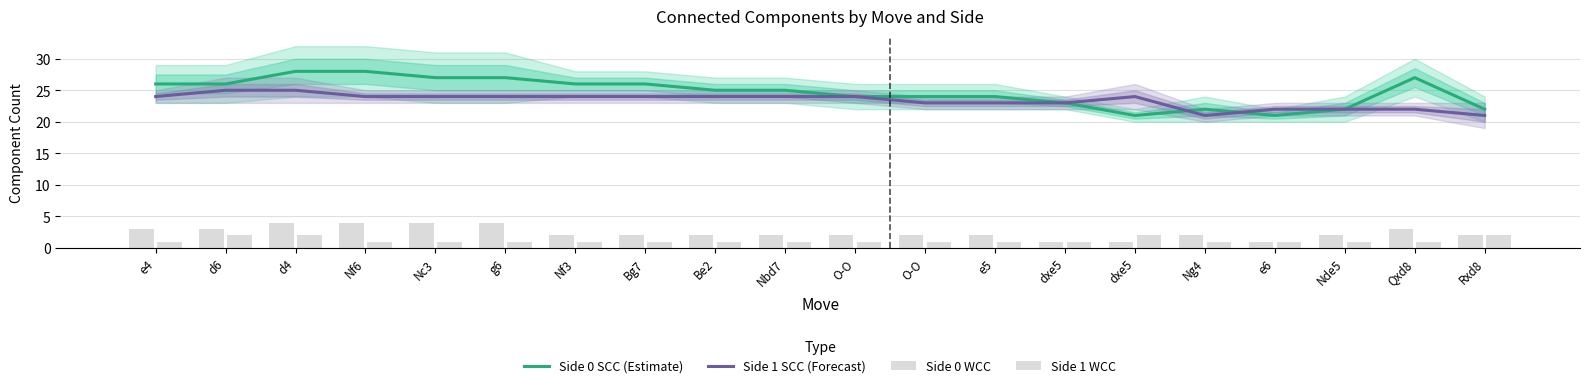

Which series has the largest range (max minus min)?

Side 0 SCC (Estimate)